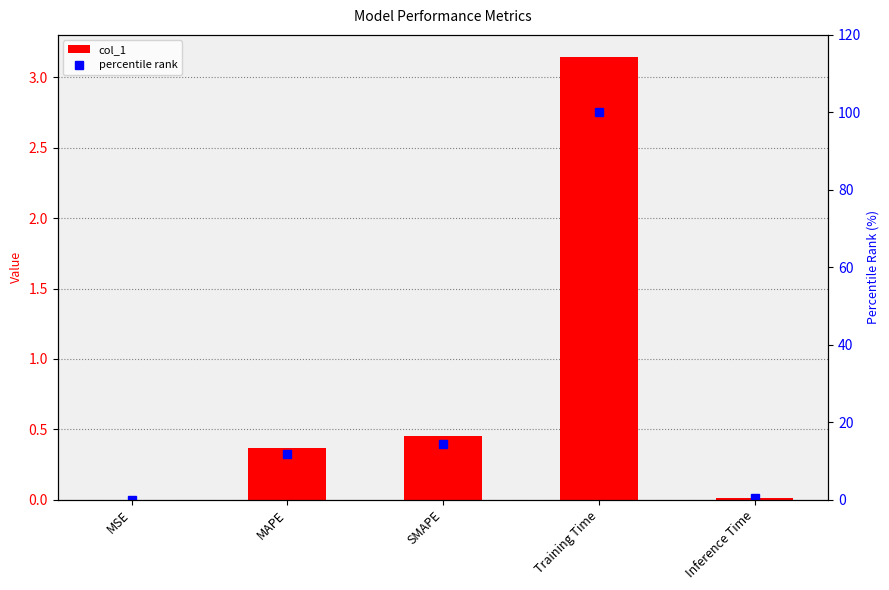

Which series has the largest total across all categories?

percentile rank